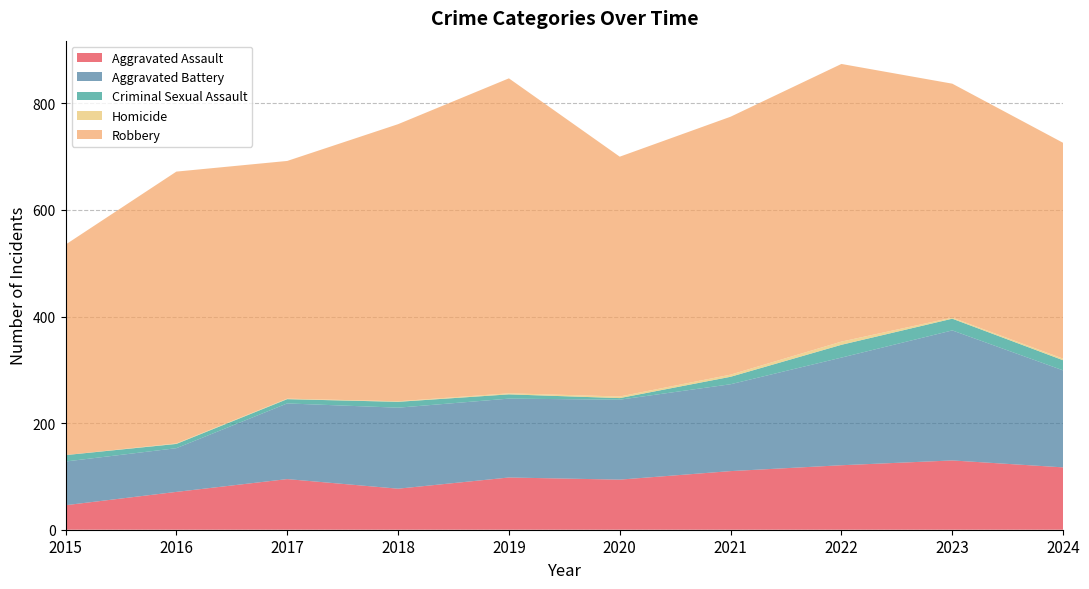

Reading left to right, list all the values displayed in this chart.

Aggravated Assault: 46	71	95	77	98	94	110	121	130	117
Aggravated Battery: 82	82	142	152	148	150	163	202	244	182
Criminal Sexual Assault: 12	8	8	11	8	3	14	24	22	19
Homicide: 0	1	1	1	2	3	4	6	2	3
Robbery: 395	510	446	520	591	450	484	521	439	405